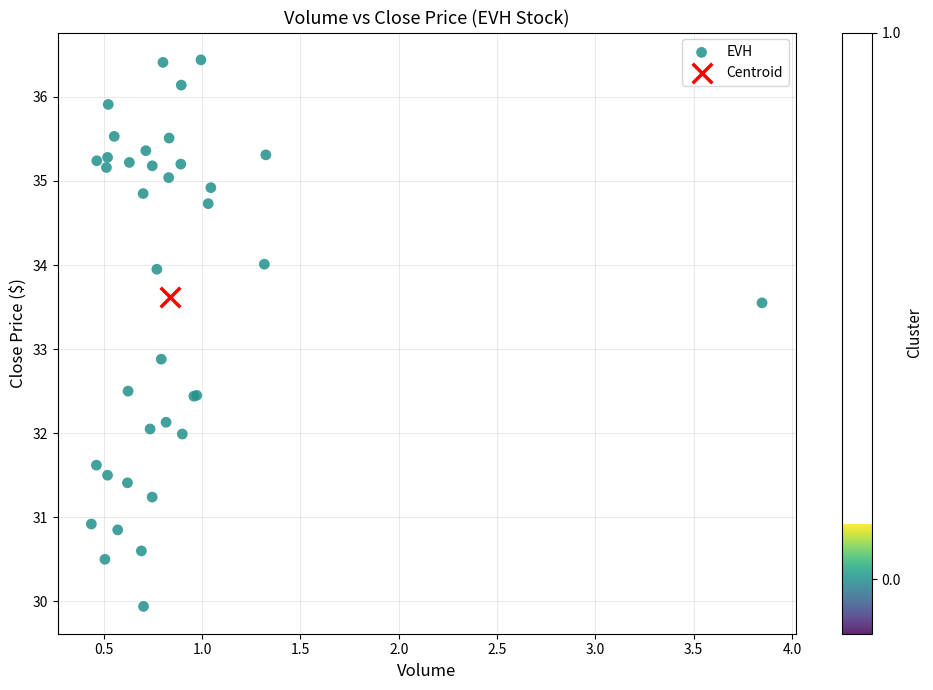

What are all the series names shown in the legend?

EVH, Centroid